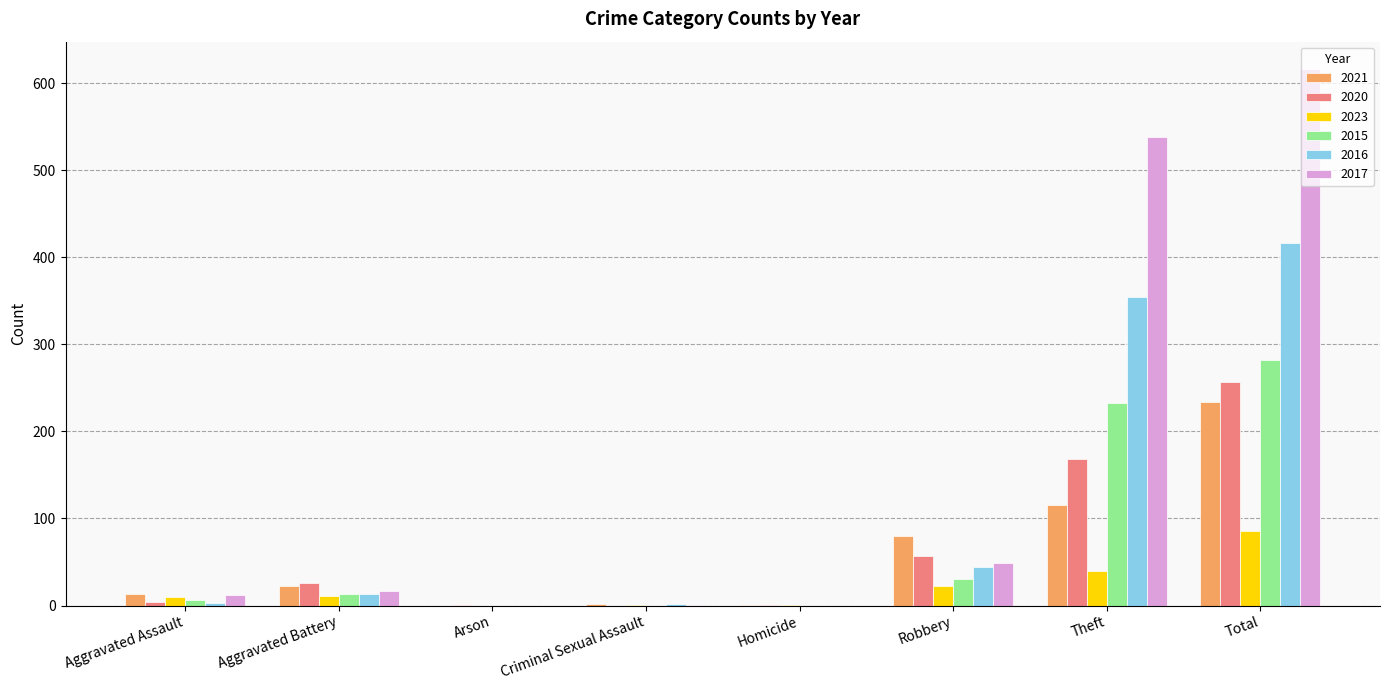

The value of 2021 at Theft is 184. True or false?

False